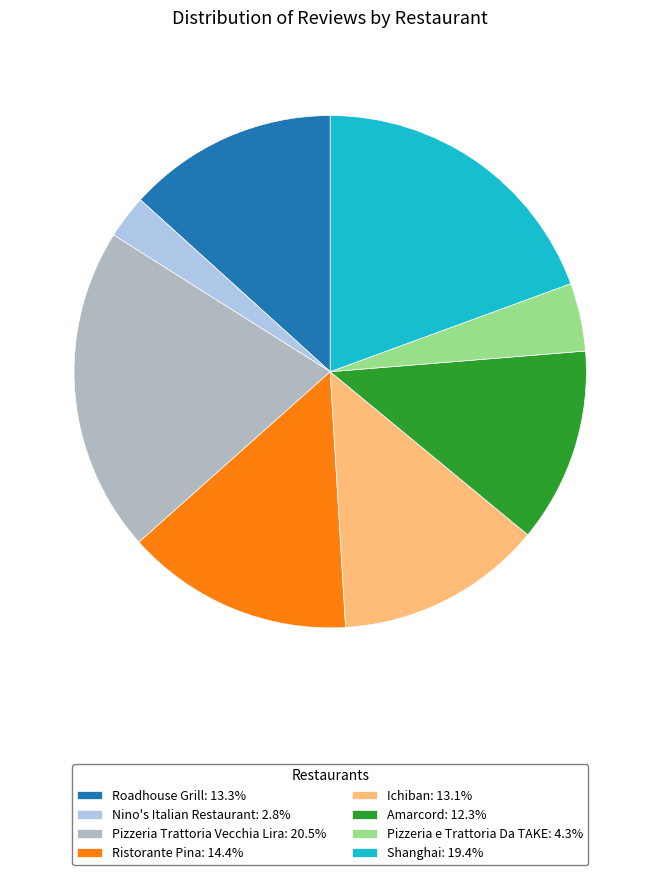

True or false: Ichiban accounts for 13% of the total.

True